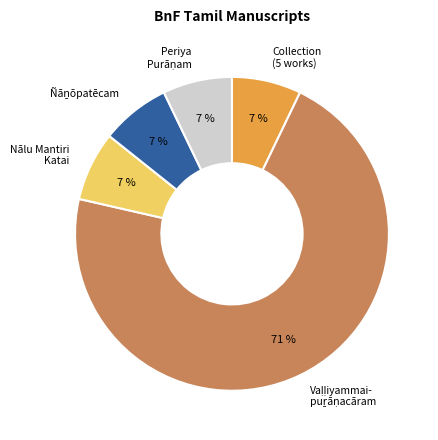

Count the number of slices in the pie.

5